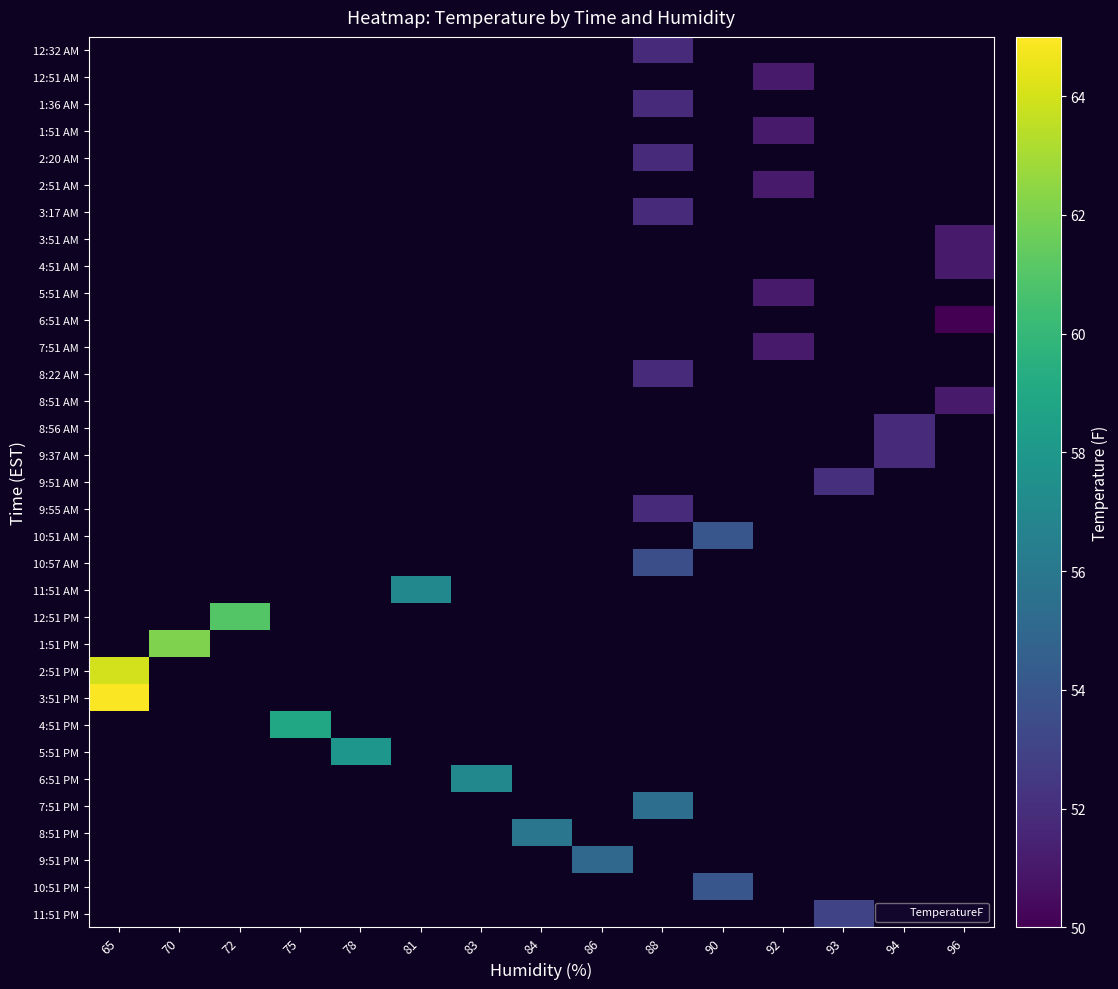

Which label corresponds to the smallest value in the chart?

96